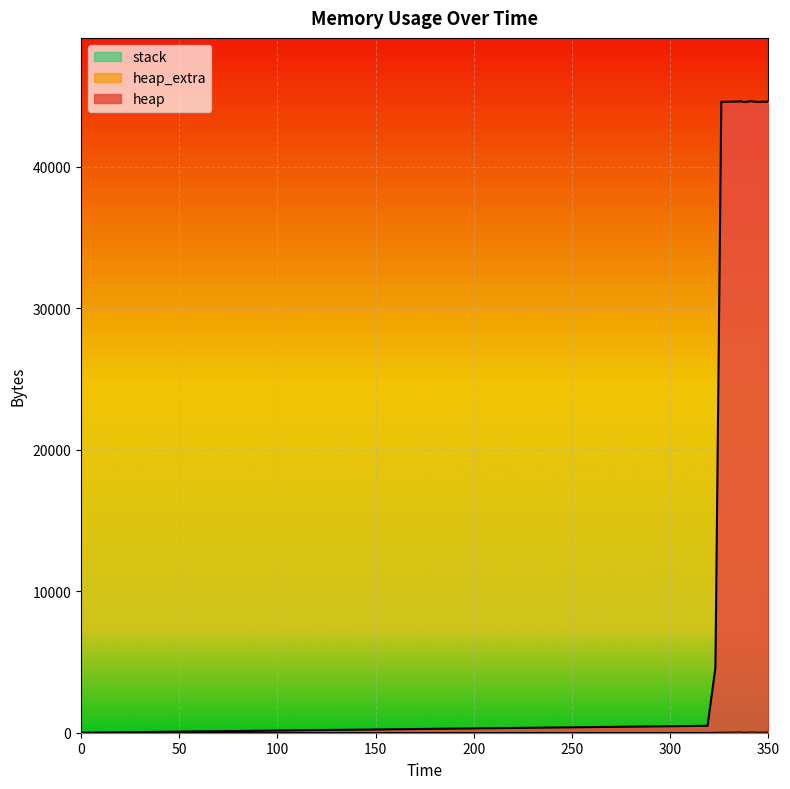

Does the chart display data point markers on the line(s)?

No